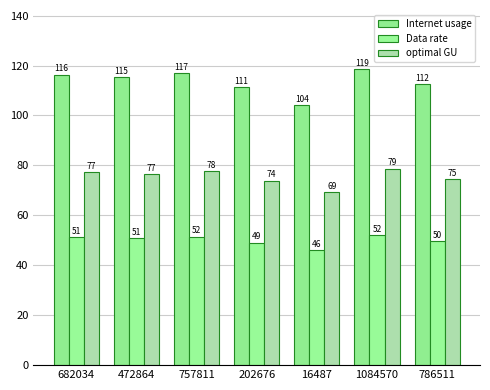

True or false: Internet usage has a value of 34.5 at 472864.

False